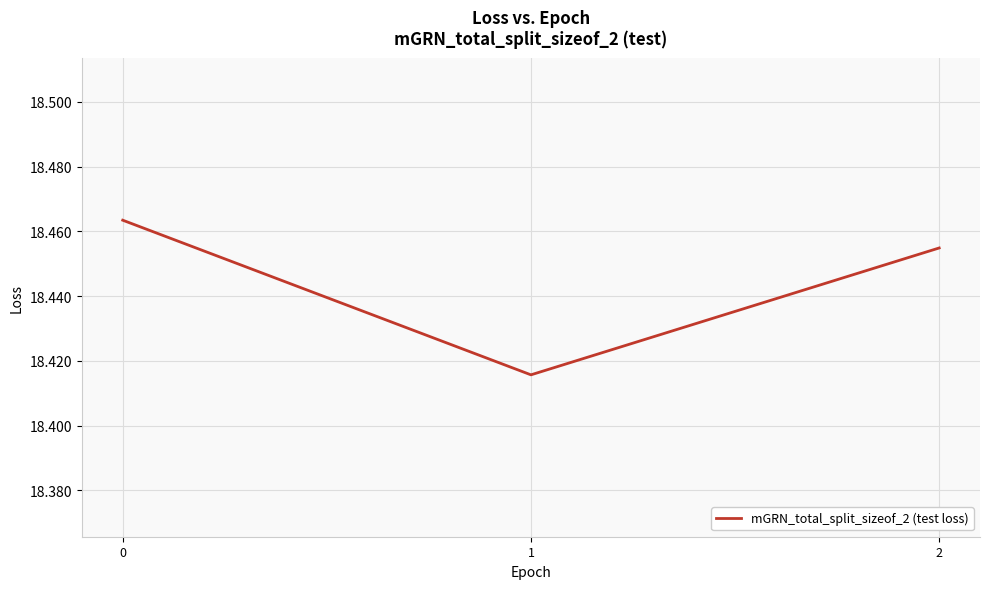

The chart shows a value of 8.2 at 1. True or false?

False